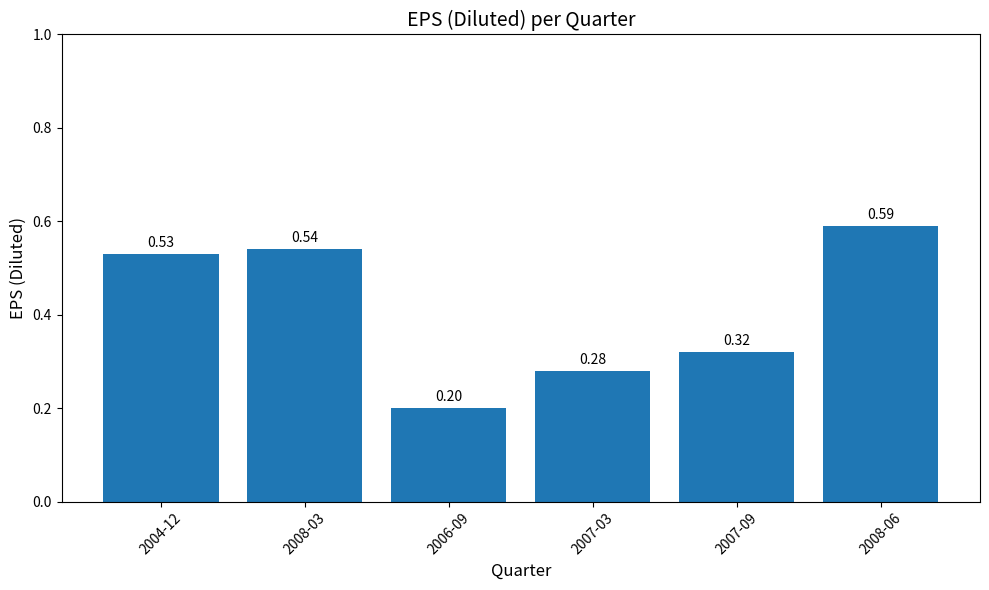

Which has a higher value, 2006-09 or 2007-03?

2007-03